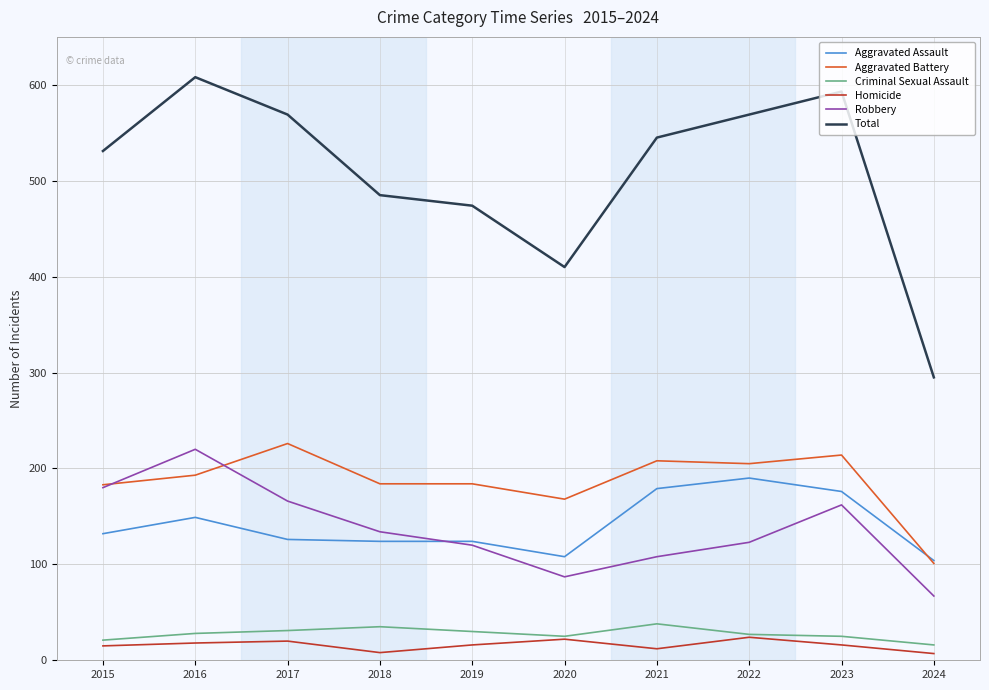

How many interior local valleys does the Robbery series have?

1